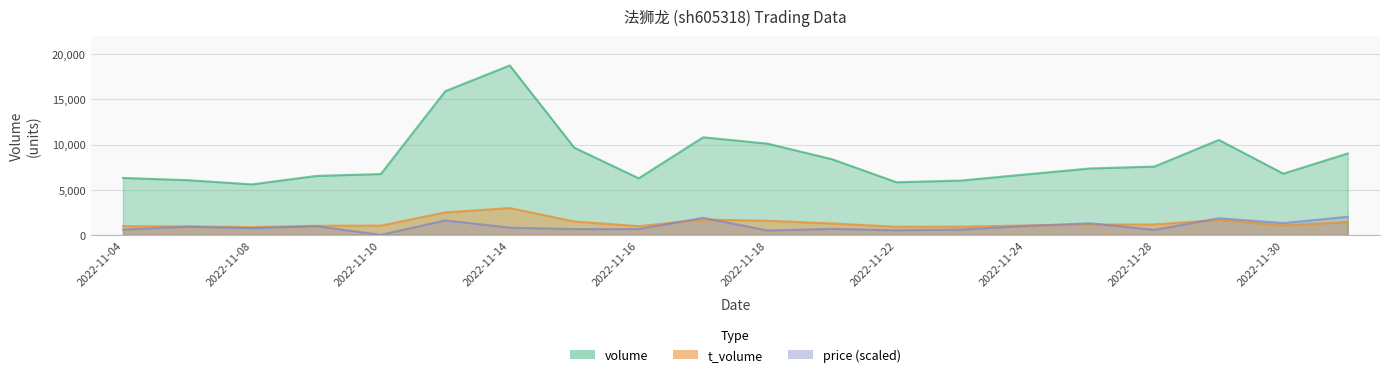

How many data points in t_volume are less than 1143?

10